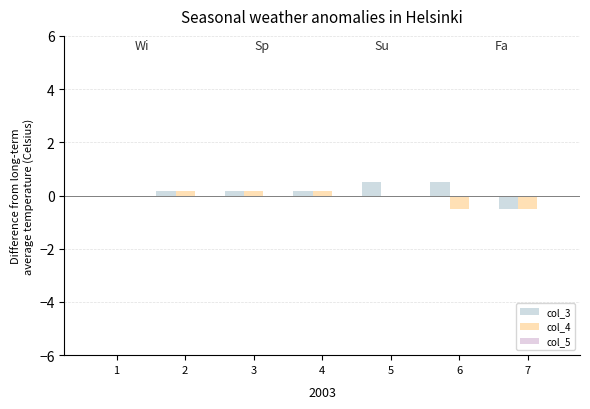

The value of col_4 at 3 is 0.2. True or false?

True